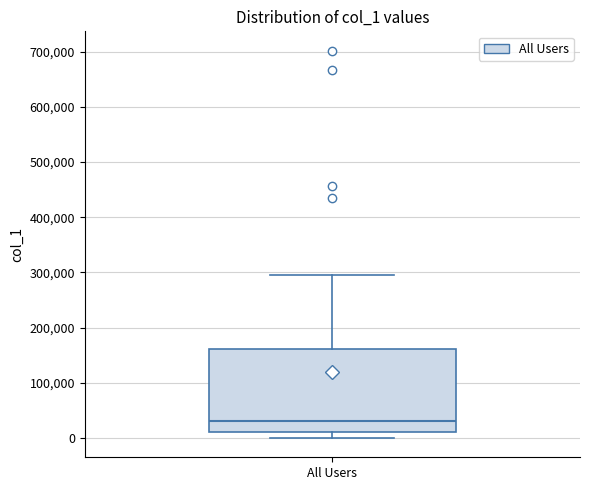

Transcribe this box plot: give where the median line is, the range the box spans, and where the two whiskers end, as read against the y-axis. The values are not printed on the chart, so give them approximately, as read against the axis.

median 30000, box 10000 to 160000, whiskers 0 to 290000